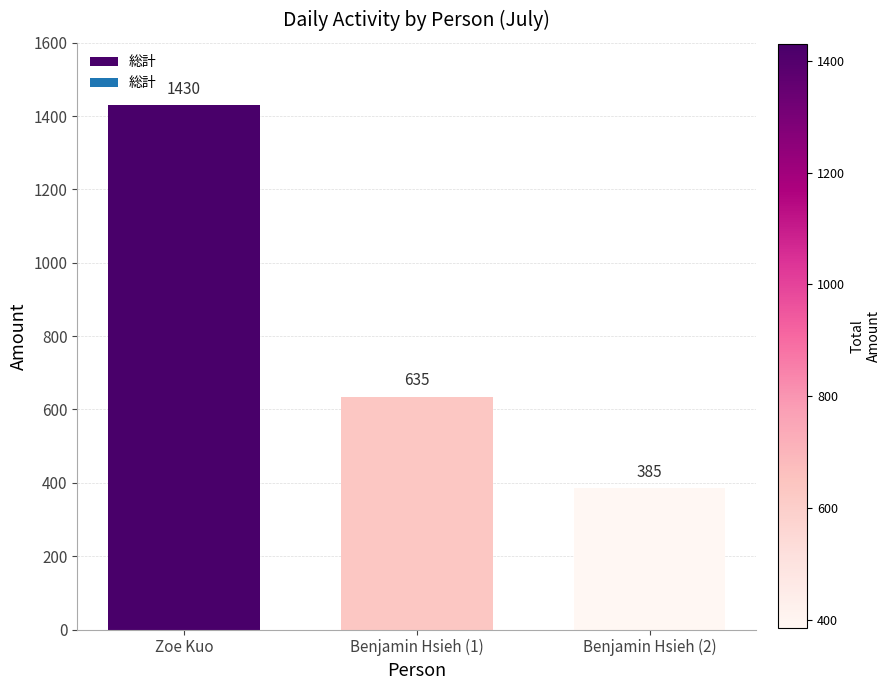

What is the difference between the values at Benjamin Hsieh (2) and Benjamin Hsieh (1)?

250